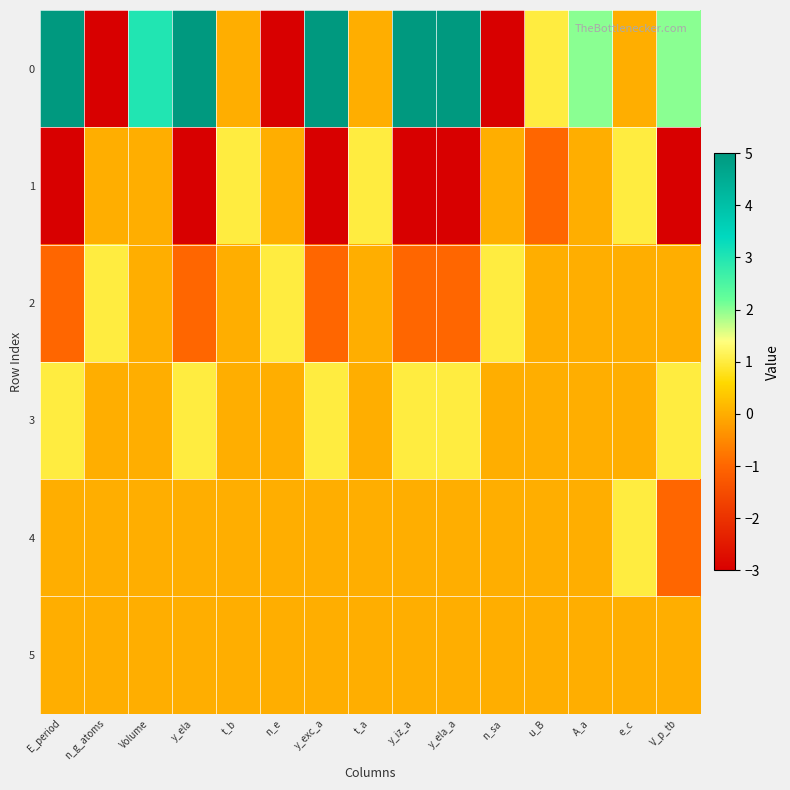

How many categories are shown in the chart?

15